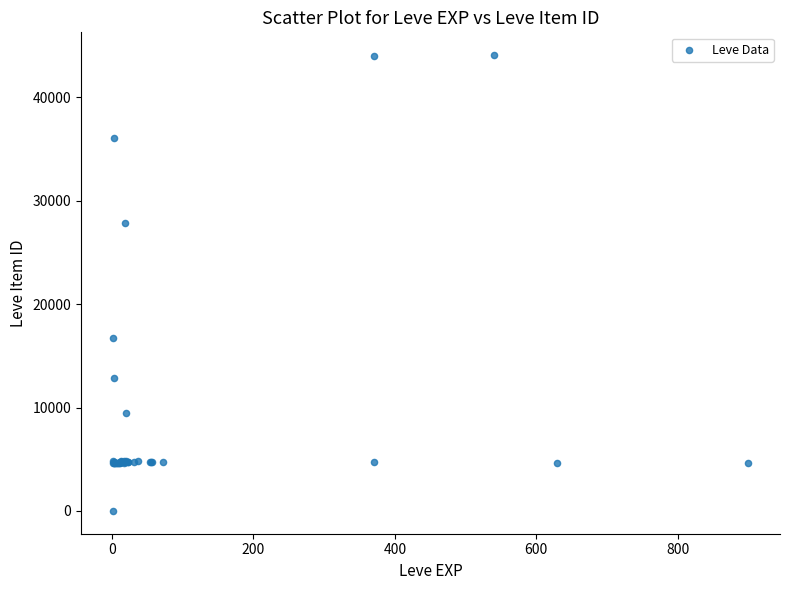

What Y value in the scatter plot is closest to 22050?

16734